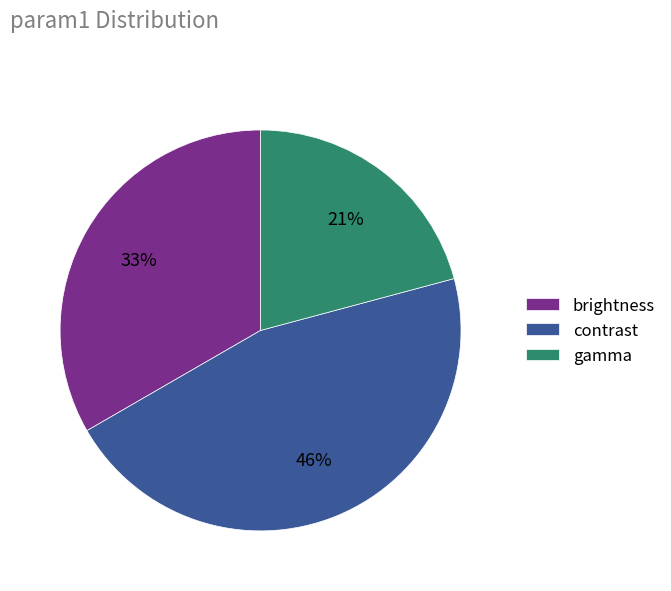

Which slice is the smallest?

gamma